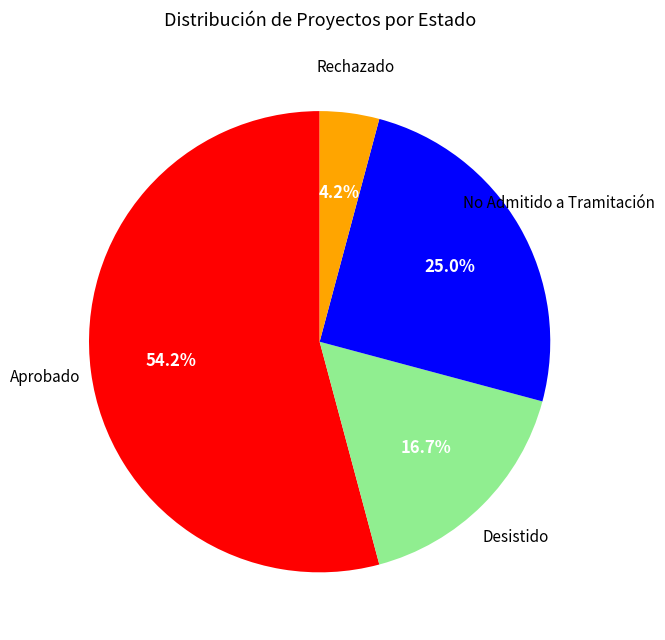

True or false: No Admitido a Tramitación accounts for 25% of the total.

True